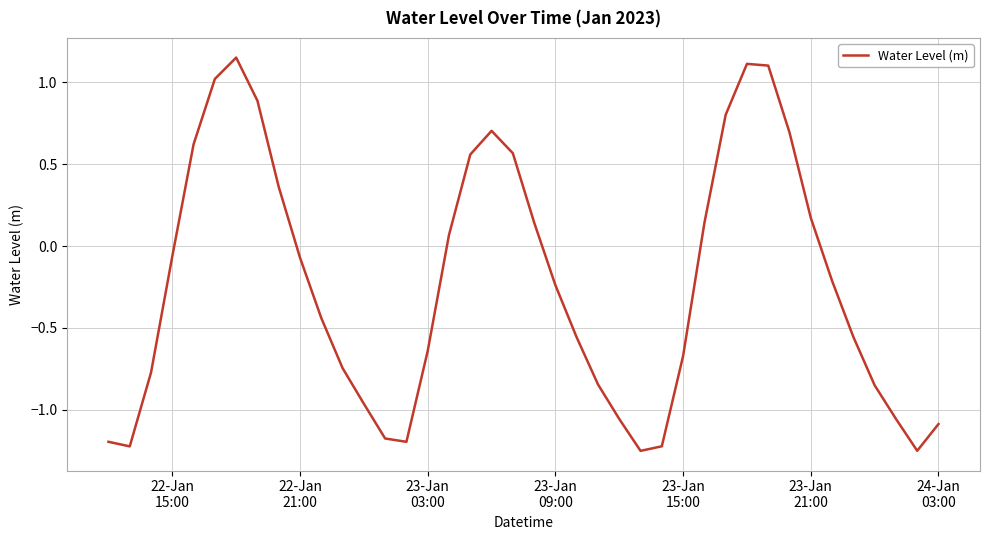

How many values are below zero?

24